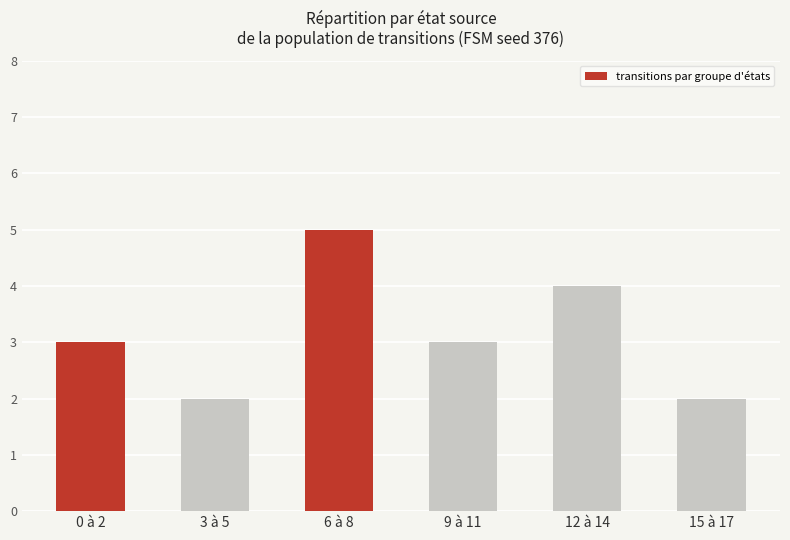

What is the average value?

3